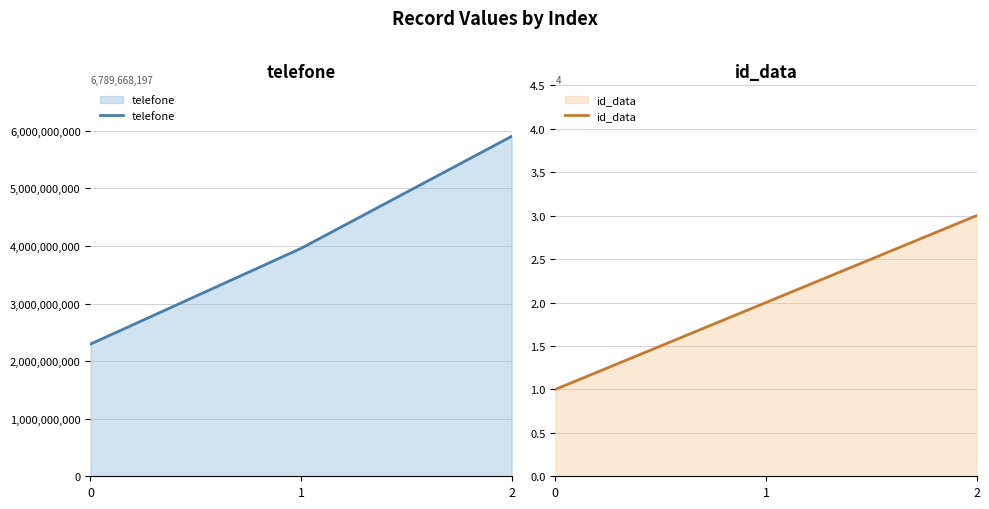

What is the sum of the id_data values at 0 and 2?

4